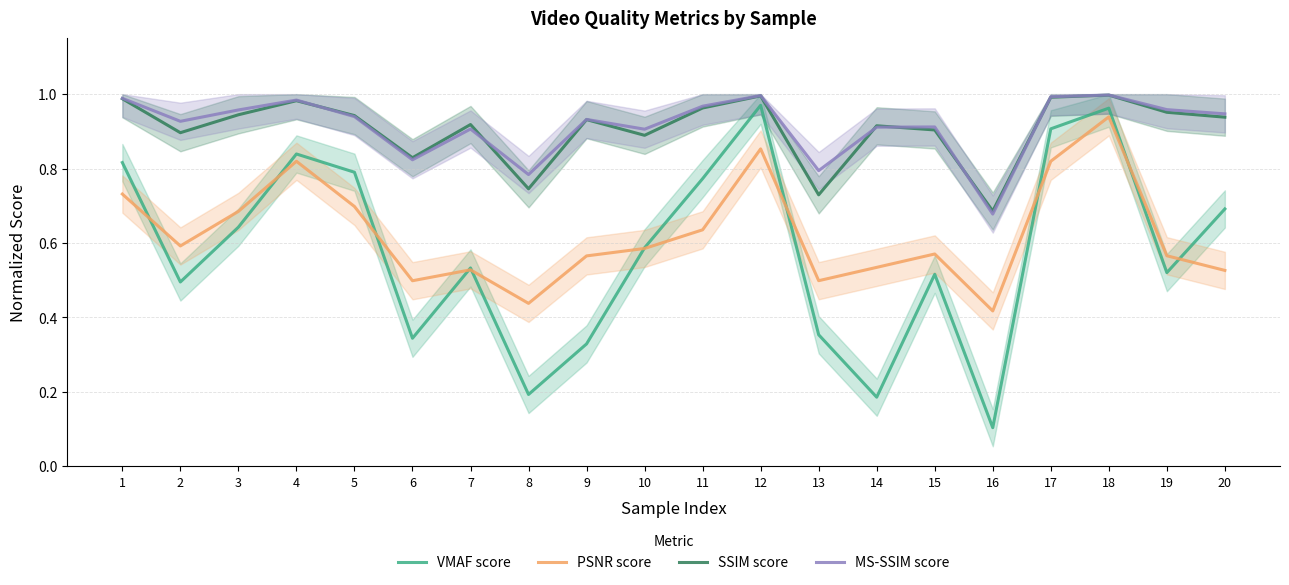

Reading right to left, list all the values displayed in this chart.

VMAF score: 20=0.7	19=0.5	18=1.0	17=0.9	16=0.1	15=0.5	14=0.2	13=0.4	12=1.0	11=0.8	10=0.6	9=0.3	8=0.2	7=0.5	6=0.3	5=0.8	4=0.8	3=0.6	2=0.5	1=0.8
PSNR score: 20=0.5	19=0.6	18=0.9	17=0.8	16=0.4	15=0.6	14=0.5	13=0.5	12=0.9	11=0.6	10=0.6	9=0.6	8=0.4	7=0.5	6=0.5	5=0.7	4=0.8	3=0.7	2=0.6	1=0.7
SSIM score: 20=0.9	19=1.0	18=1.0	17=1.0	16=0.7	15=0.9	14=0.9	13=0.7	12=1.0	11=1.0	10=0.9	9=0.9	8=0.7	7=0.9	6=0.8	5=0.9	4=1.0	3=0.9	2=0.9	1=1.0
MS-SSIM score: 20=0.9	19=1.0	18=1.0	17=1.0	16=0.7	15=0.9	14=0.9	13=0.8	12=1.0	11=1.0	10=0.9	9=0.9	8=0.8	7=0.9	6=0.8	5=0.9	4=1.0	3=1.0	2=0.9	1=1.0